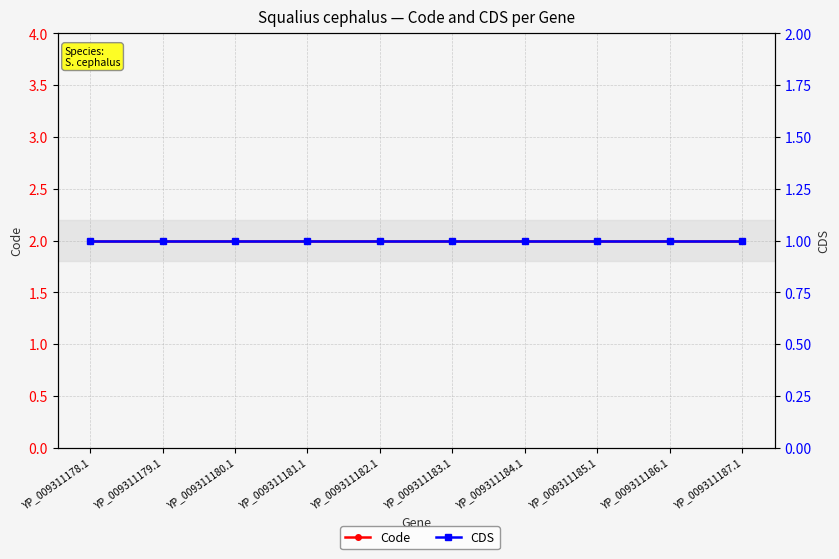

What is the sum of the CDS values at YP_009311182.1 and YP_009311181.1?

2